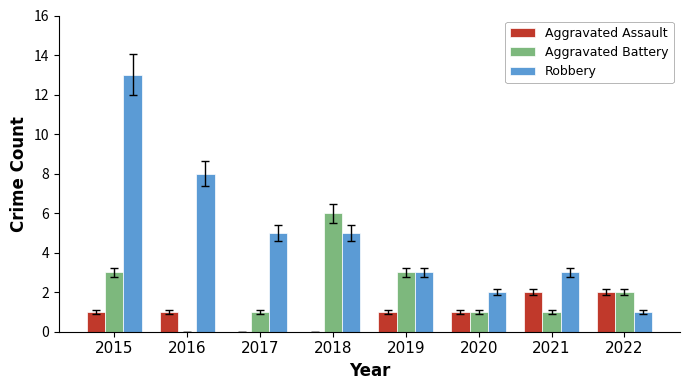

Which label corresponds to the largest value in the chart?

2015